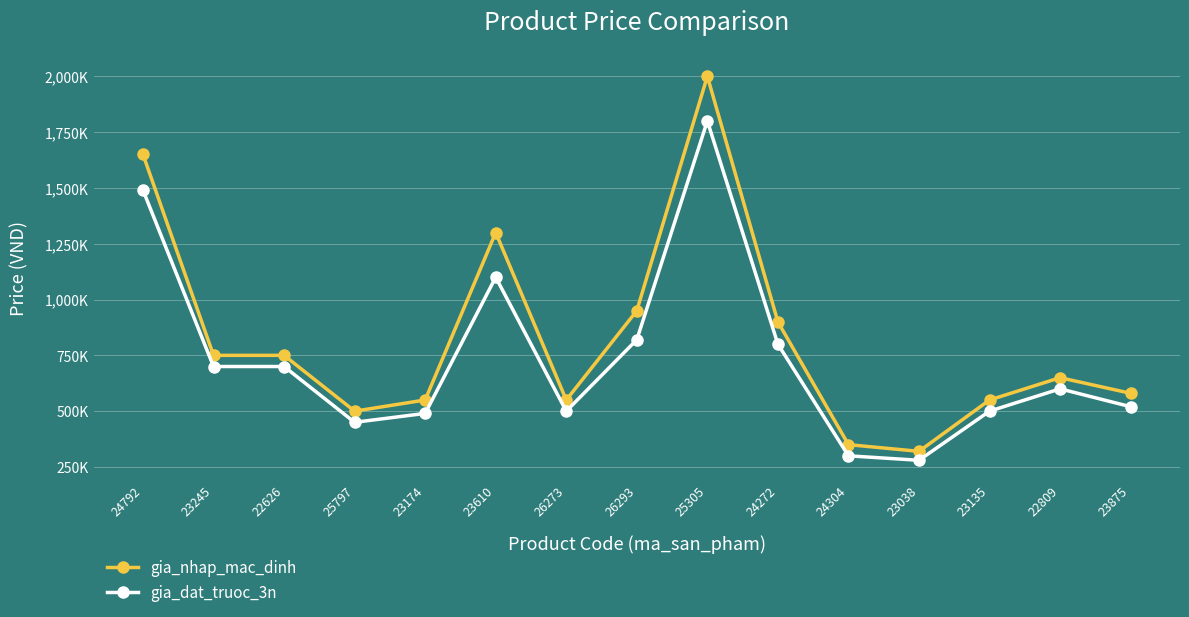

Which series has the widest spread of values?

gia_nhap_mac_dinh